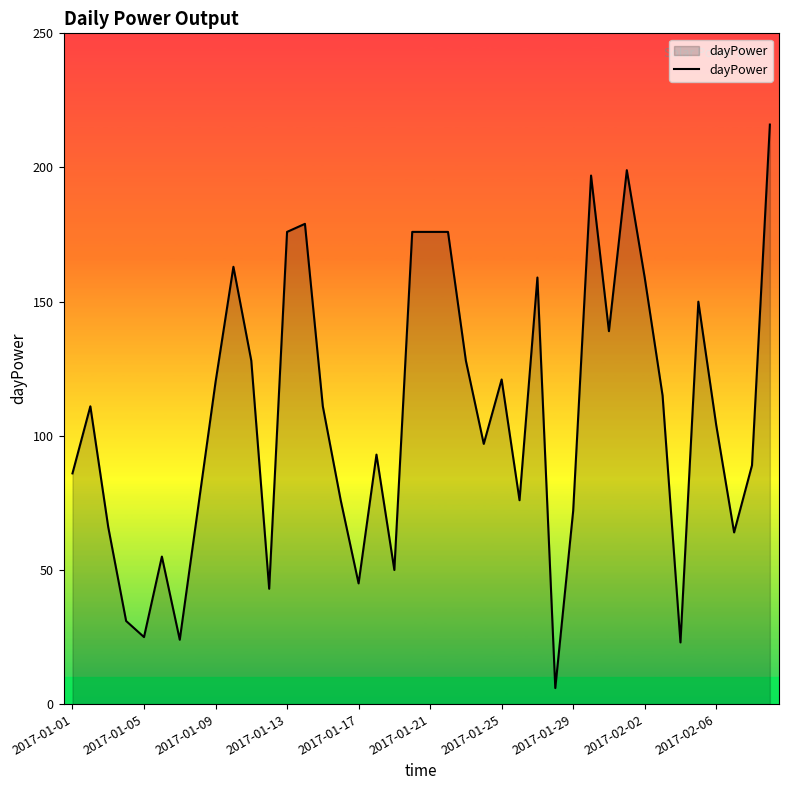

What is the difference between the maximum and minimum values?

210